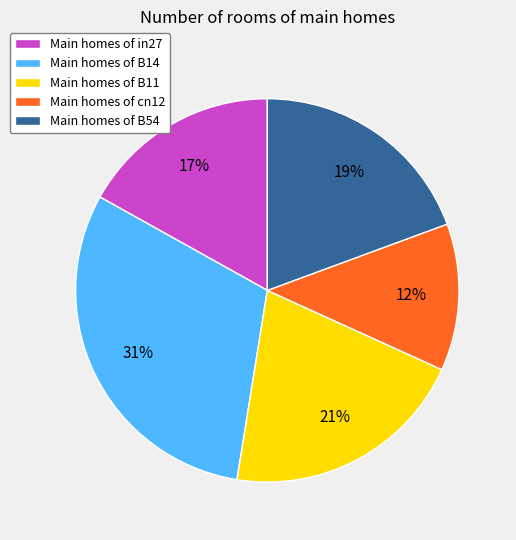

Rank the categories by value from highest to lowest.

Main homes of B14, Main homes of B11, Main homes of B54, Main homes of in27, Main homes of cn12